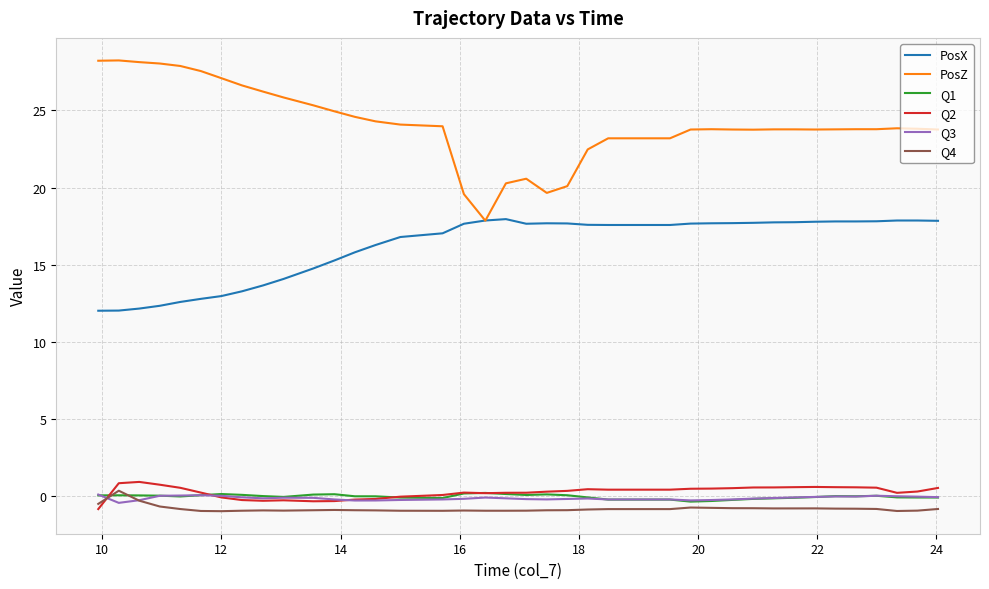

Which series has the largest range (max minus min)?

PosZ